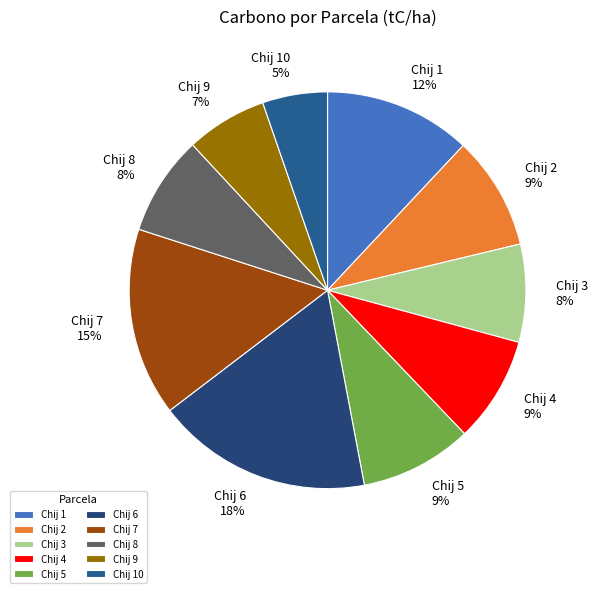

Does Chij 3 represent more than half of the total?

No